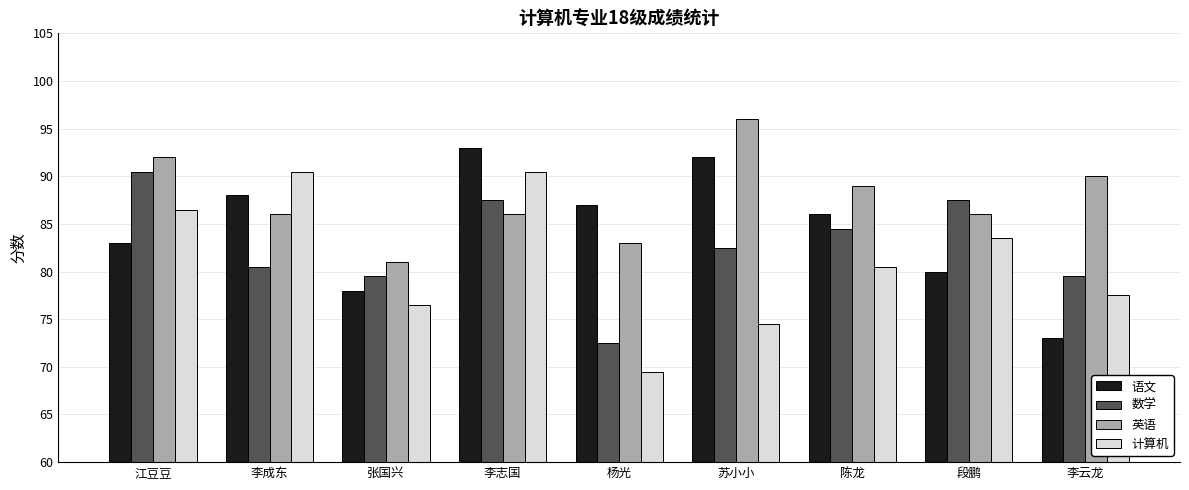

What are all the series names shown in the legend?

语文, 数学, 英语, 计算机